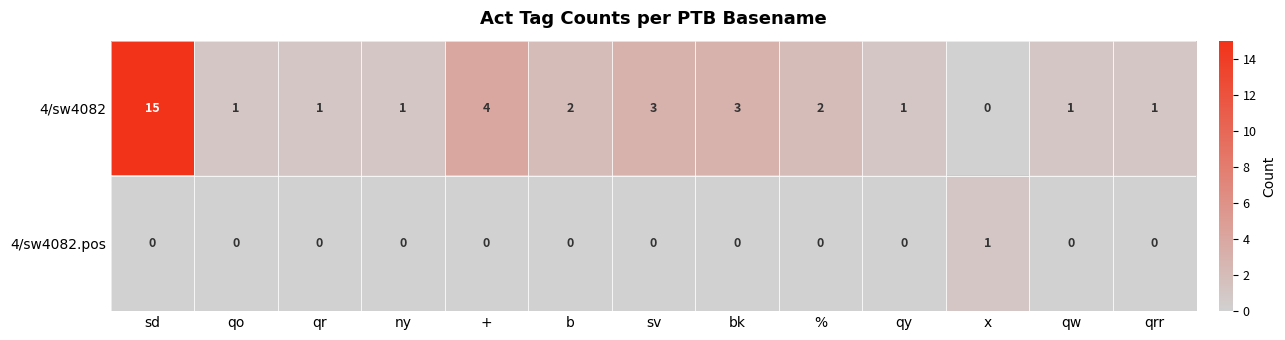

At how many categories does at least one series exceed 5?

1